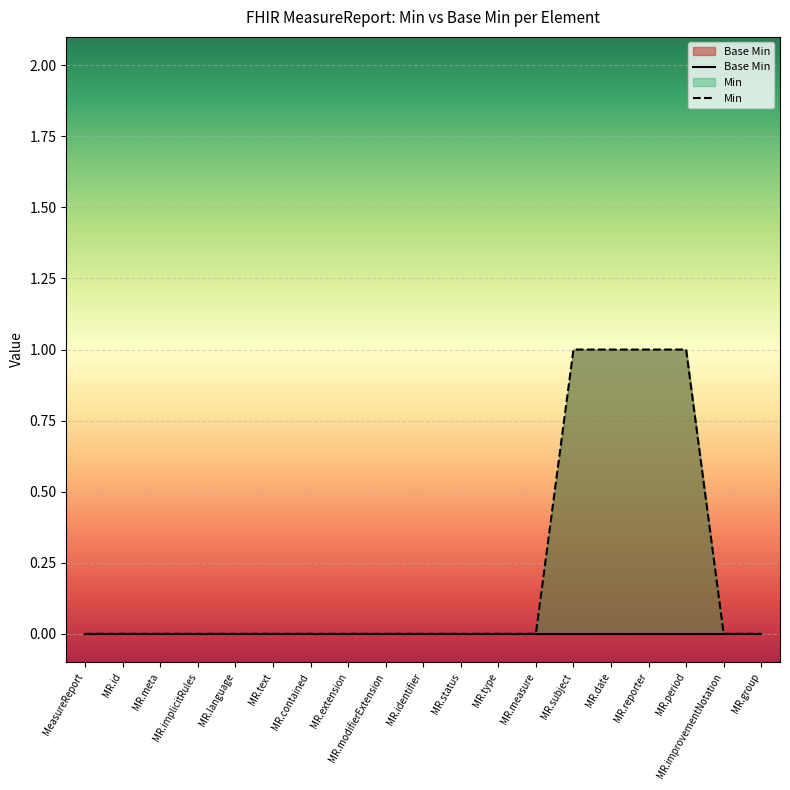

True or false: Base Min has more than 1 interior local peaks.

False